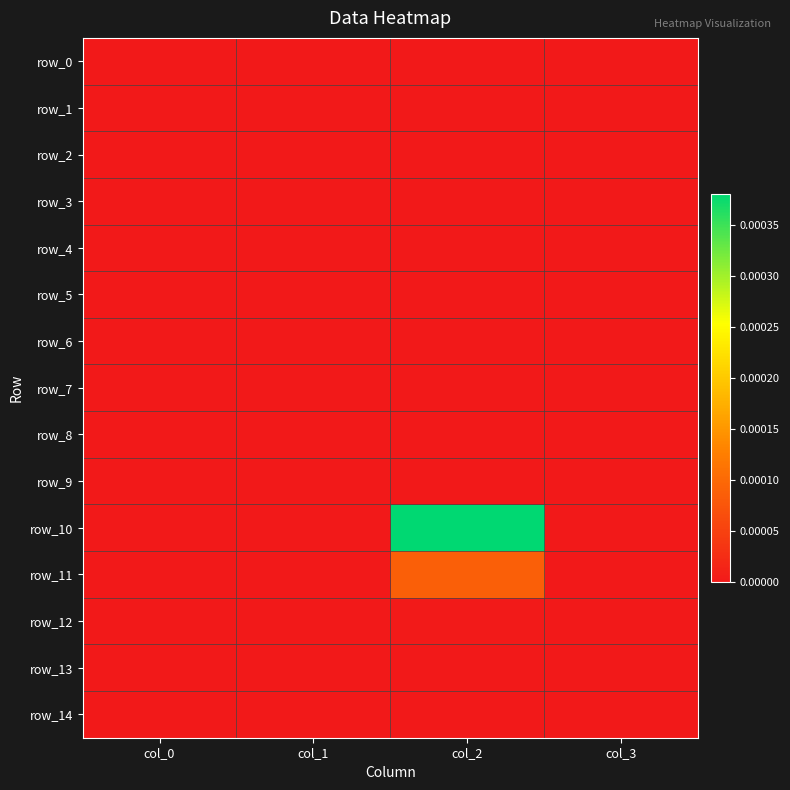

Which has a higher value, col_0 or col_2?

col_0